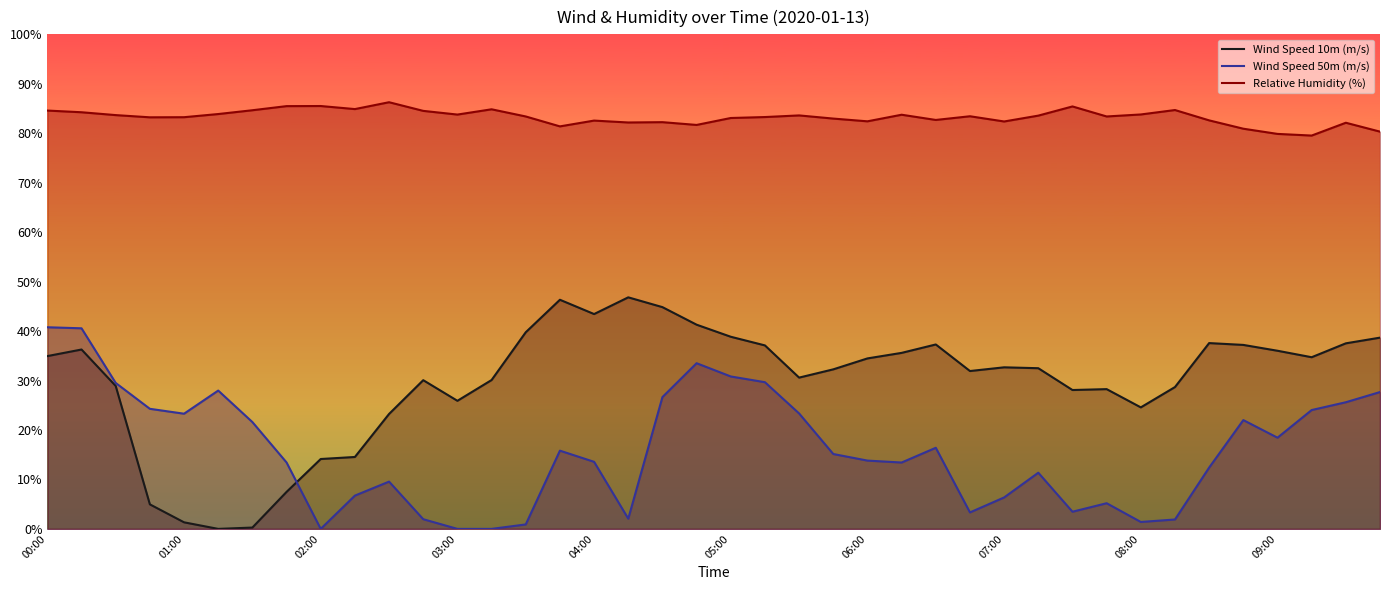

How many lines are shown in the chart?

3